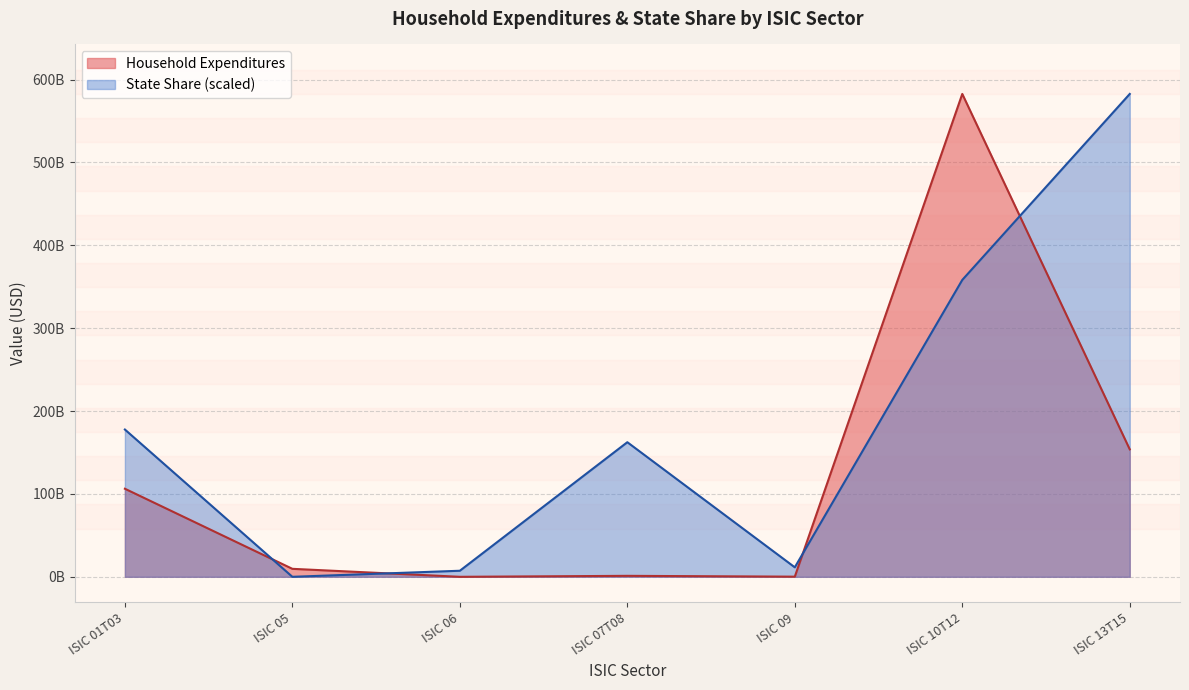

How many categories are shown in the chart?

7